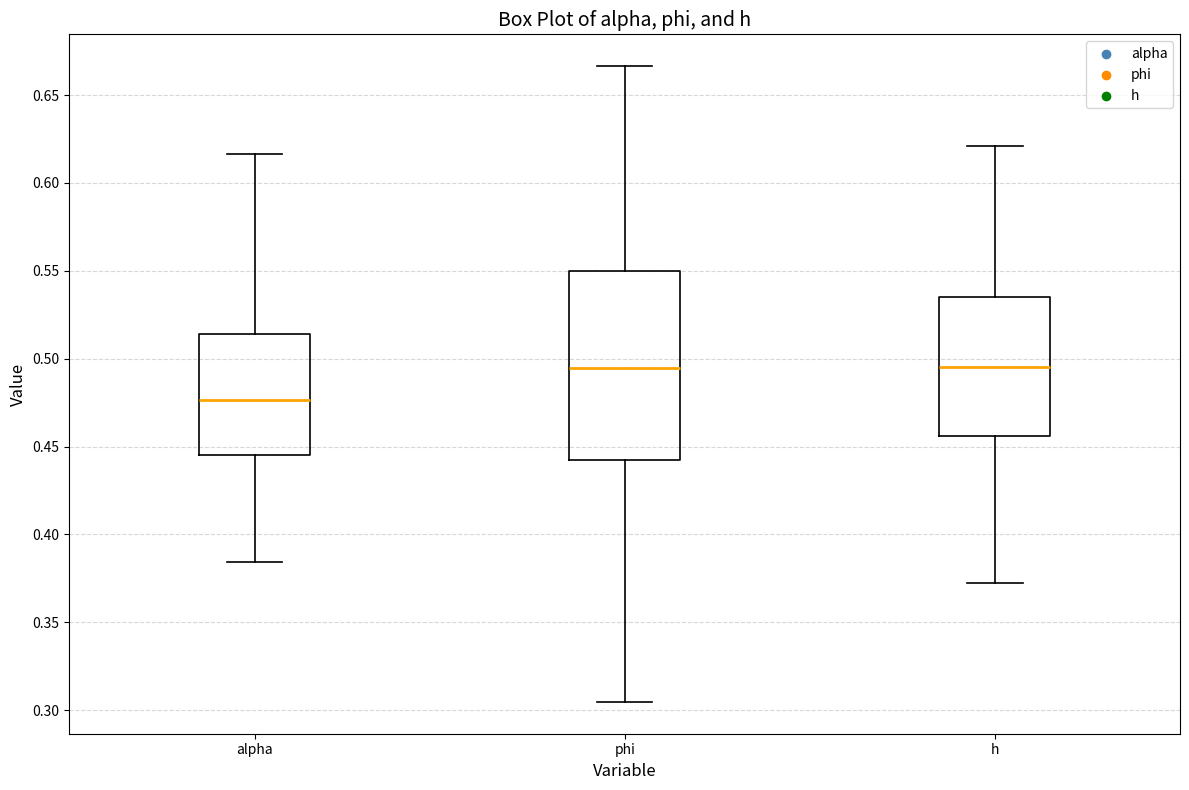

Which box has the lowest median line?

alpha